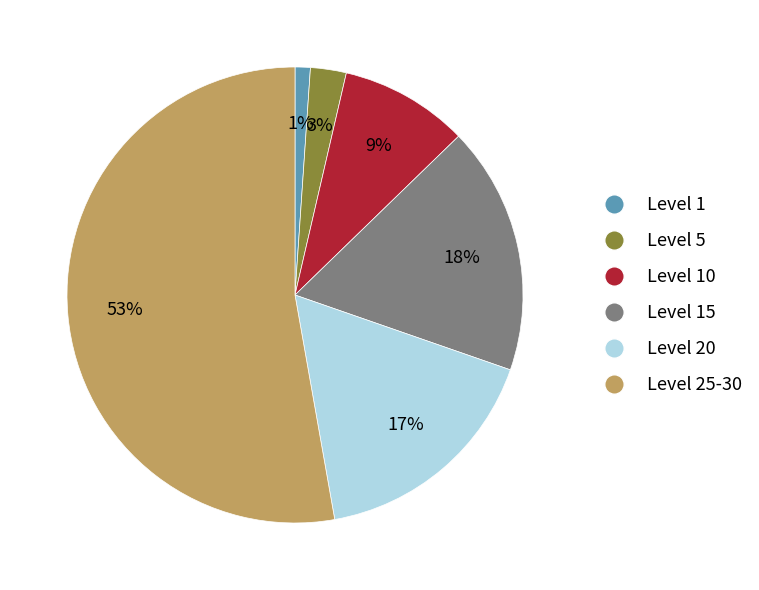

To the nearest percent, what is the average slice percentage?

17%